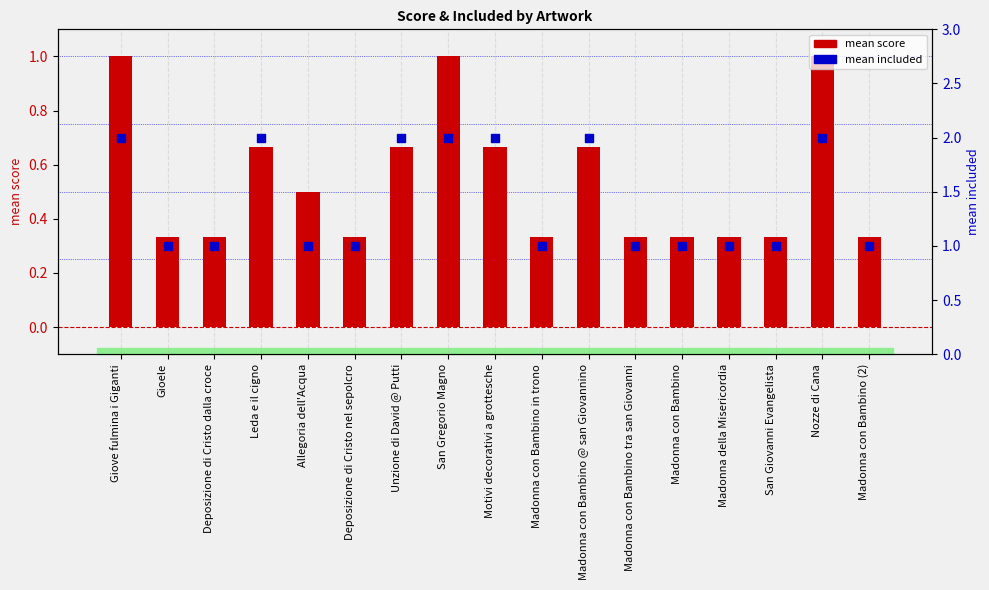

At how many categories does at least one series exceed 1?

7